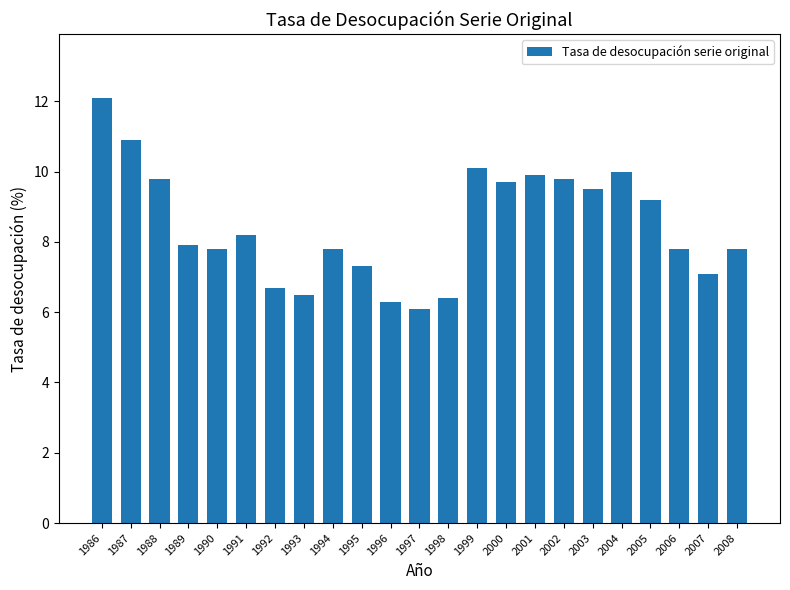

What is the value of the 1st bar from the left?

12.1